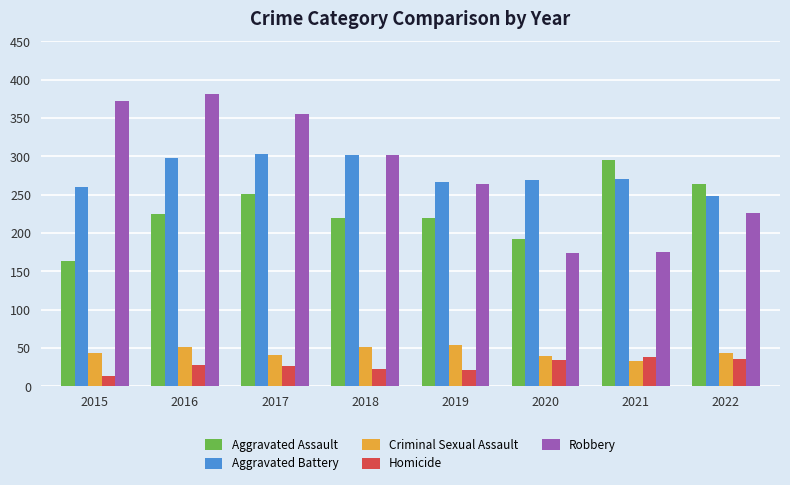

Between 2015 and 2020, which series saw the biggest shift?

Robbery